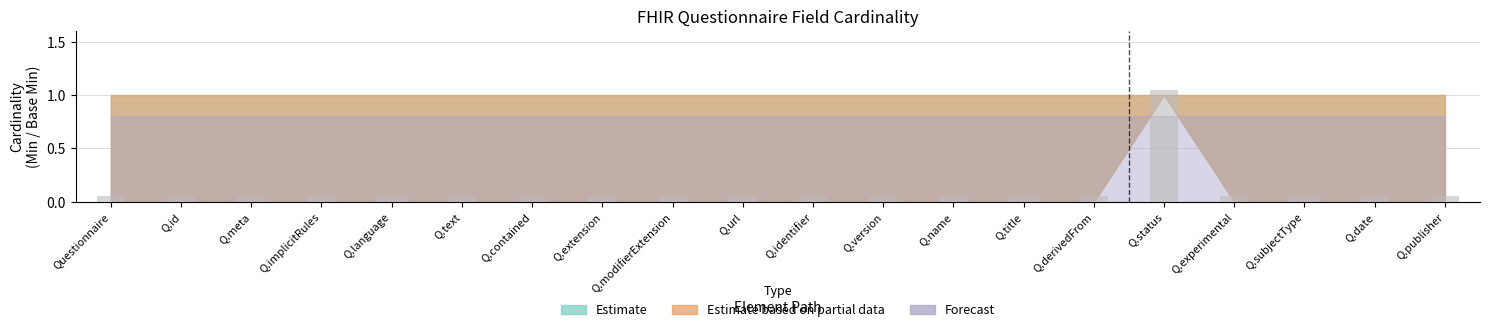

What is the difference between the maximum and second lowest values?

1.0